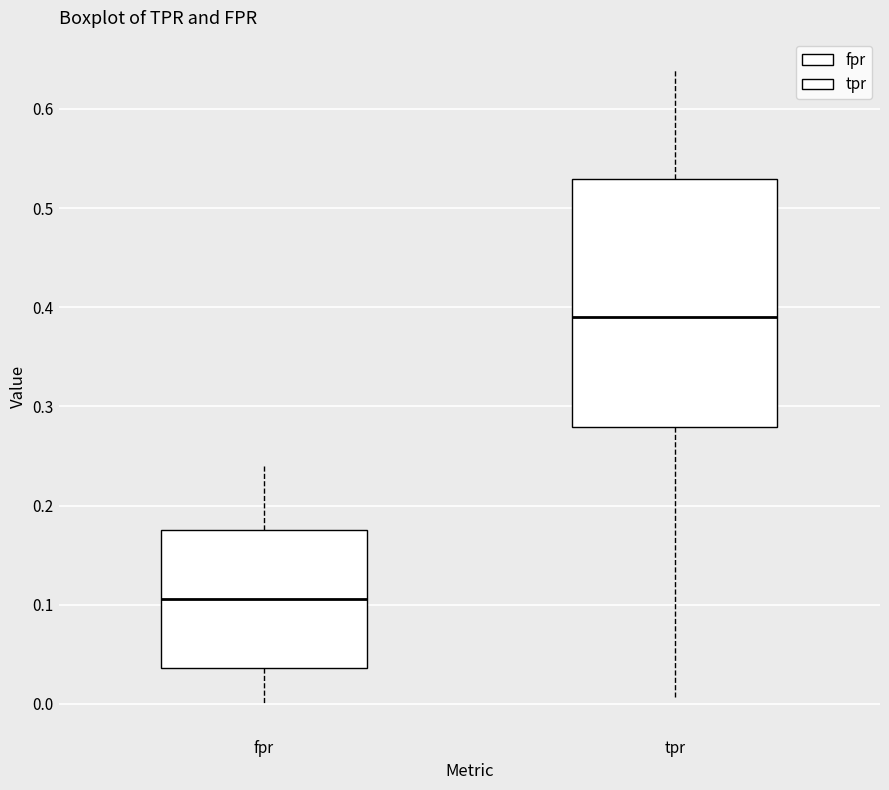

Which box has the lowest median line?

fpr